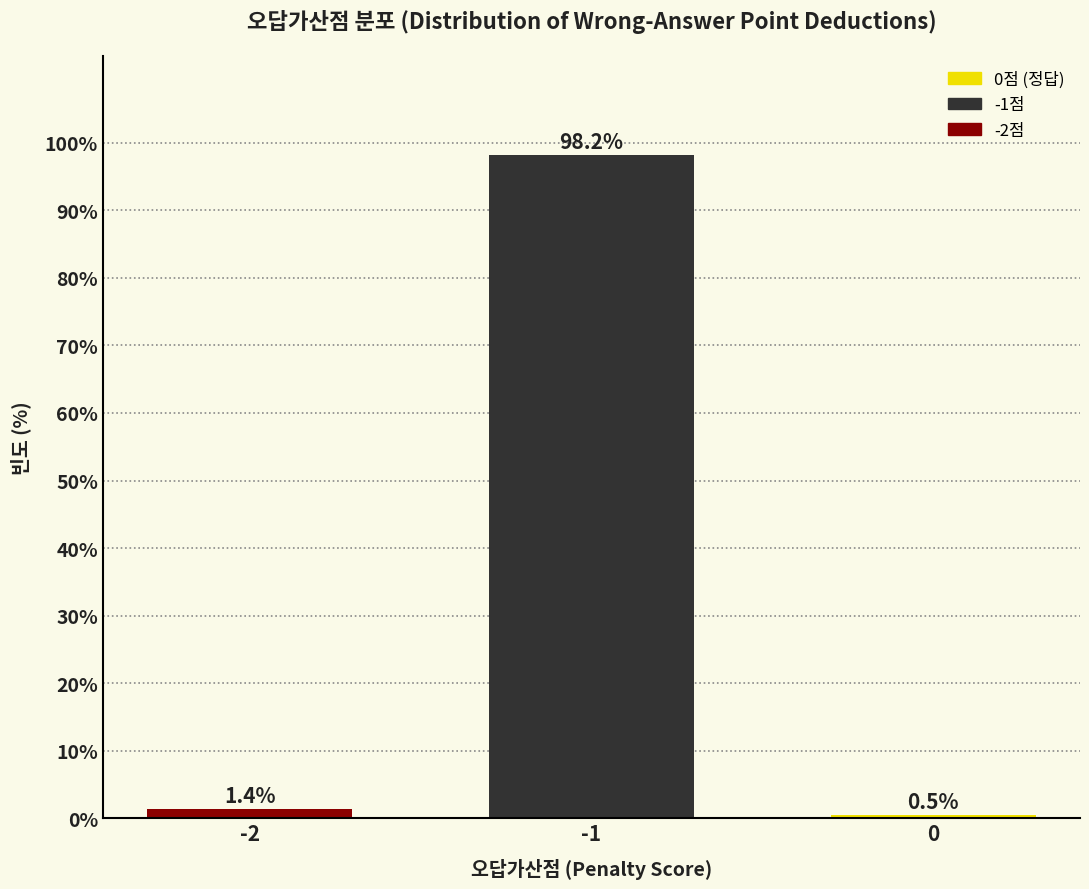

Reading left to right, extract all data points from this chart.

1.4	98.2	0.5